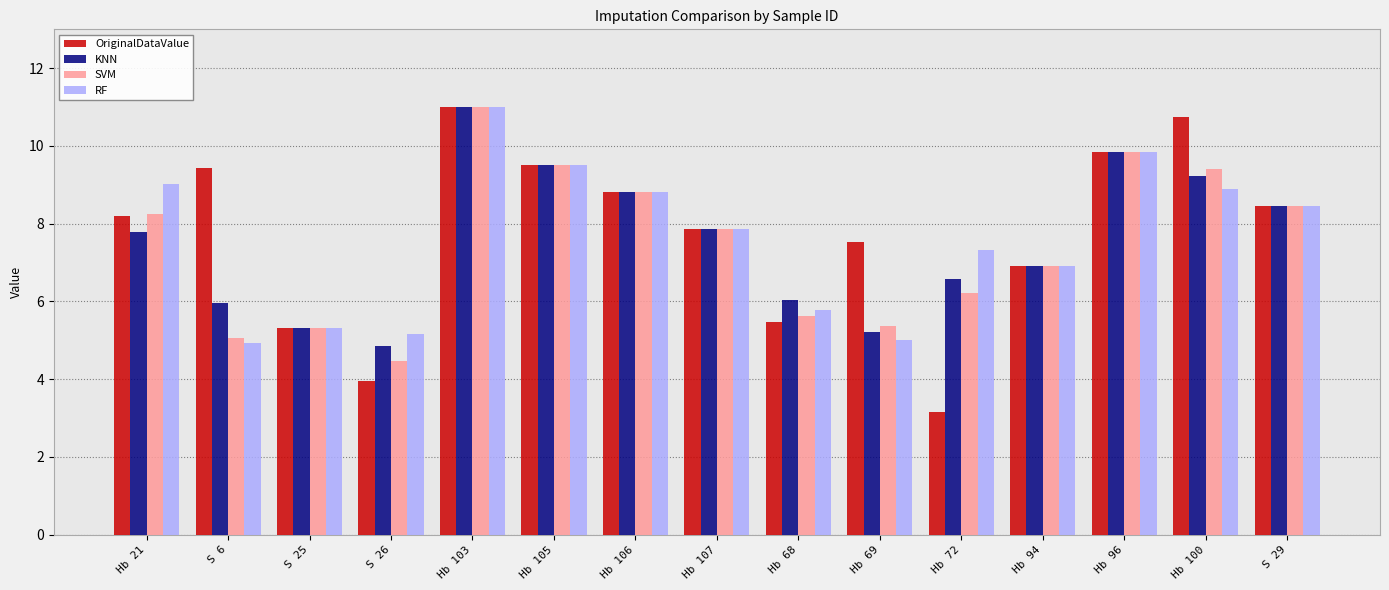

The value of KNN at Hb 107 is 7.9. True or false?

True